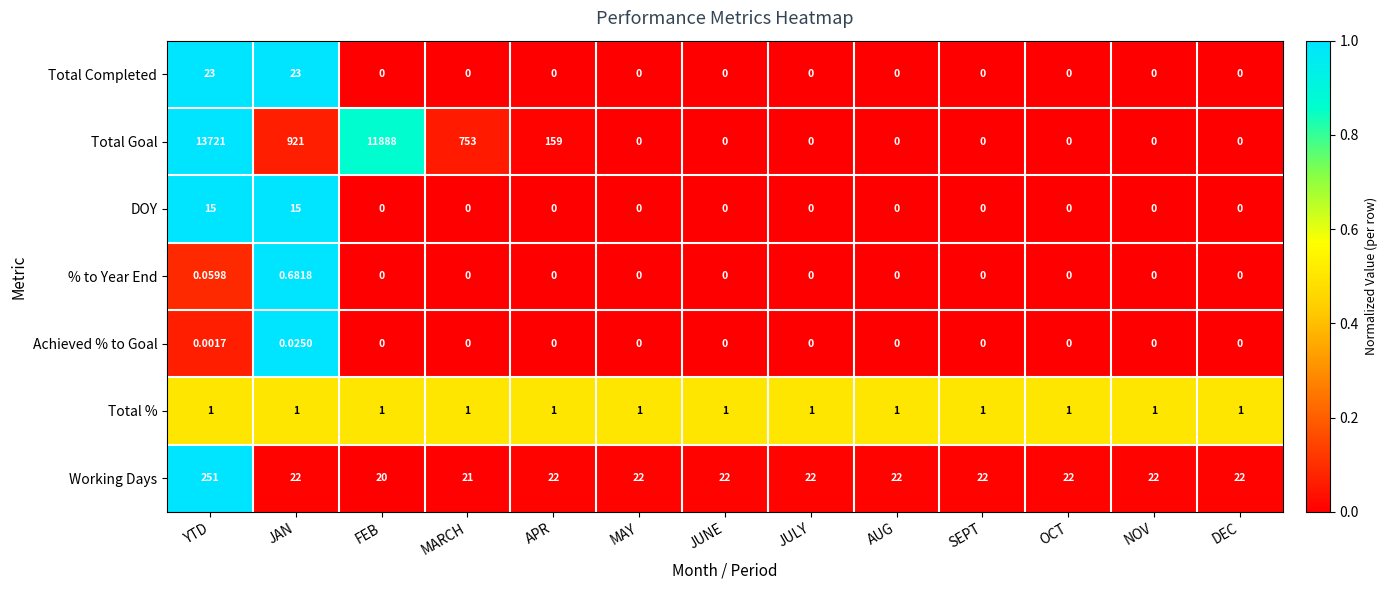

Which label corresponds to the largest value in the chart?

YTD